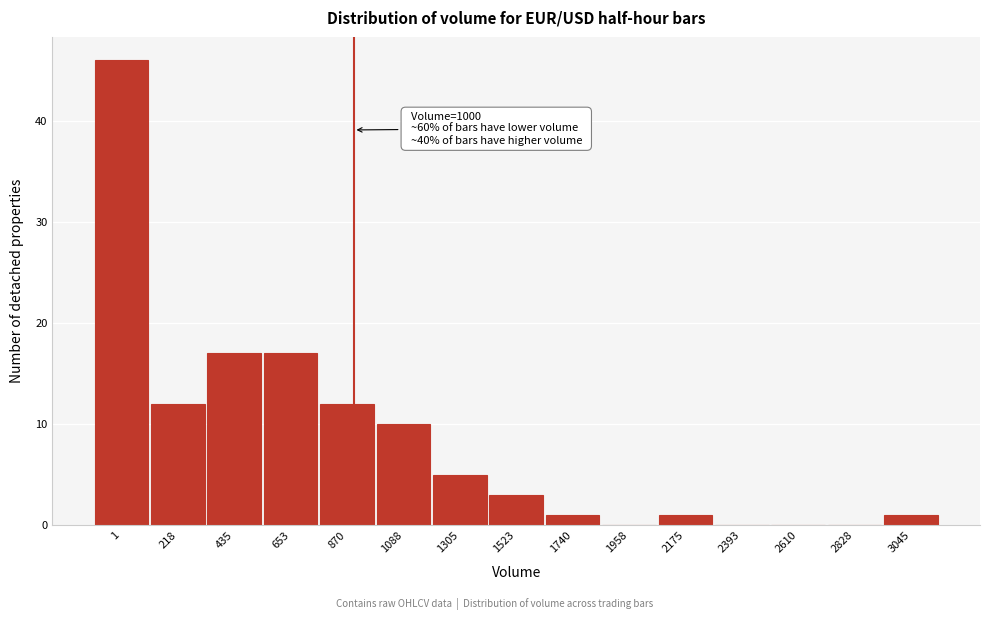

Reading left to right, list all the values displayed in this chart.

1=46	218=12	435=17	653=17	870=12	1088=10	1305=5	1523=3	1740=1	1958=0	2175=1	2393=0	2610=0	2828=0	3045=1